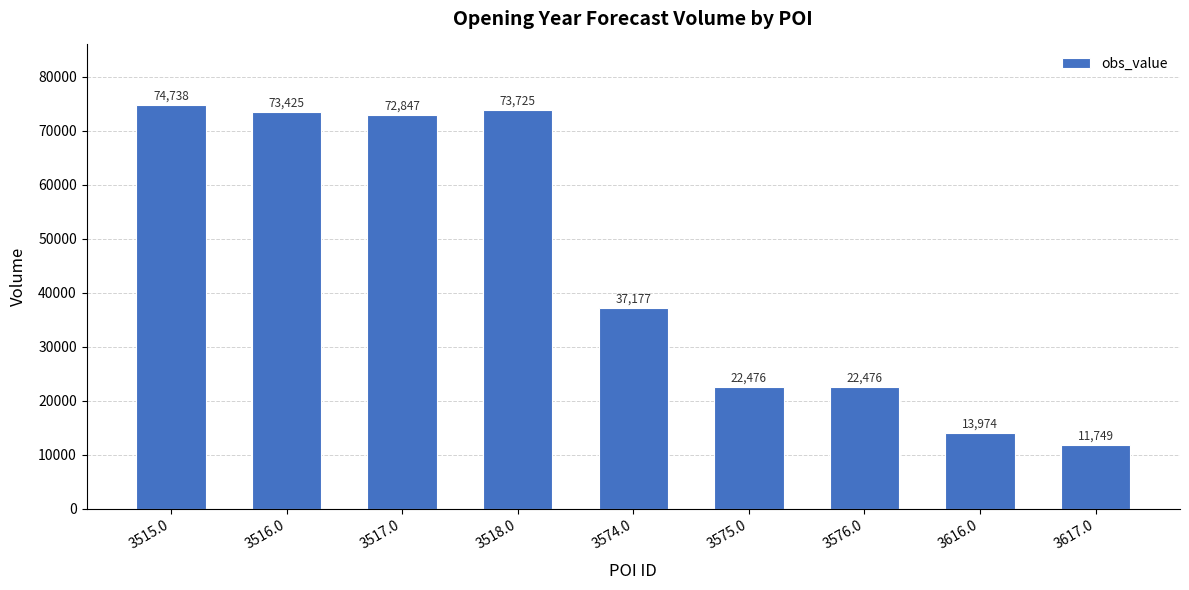

What is the label of the 6th bar from the right?

3518.0